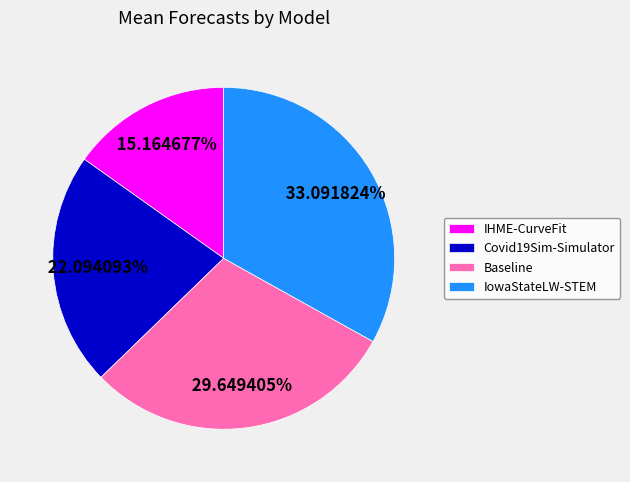

Between IHME-CurveFit and Baseline, which is larger?

Baseline